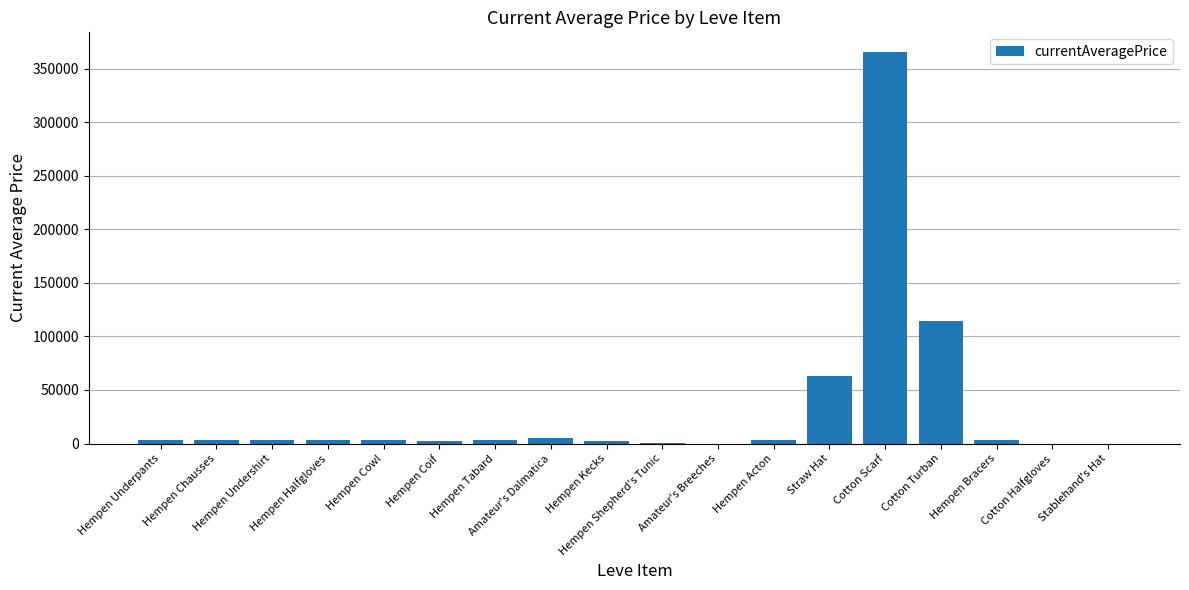

What is the maximum value shown in the chart?

365714.0